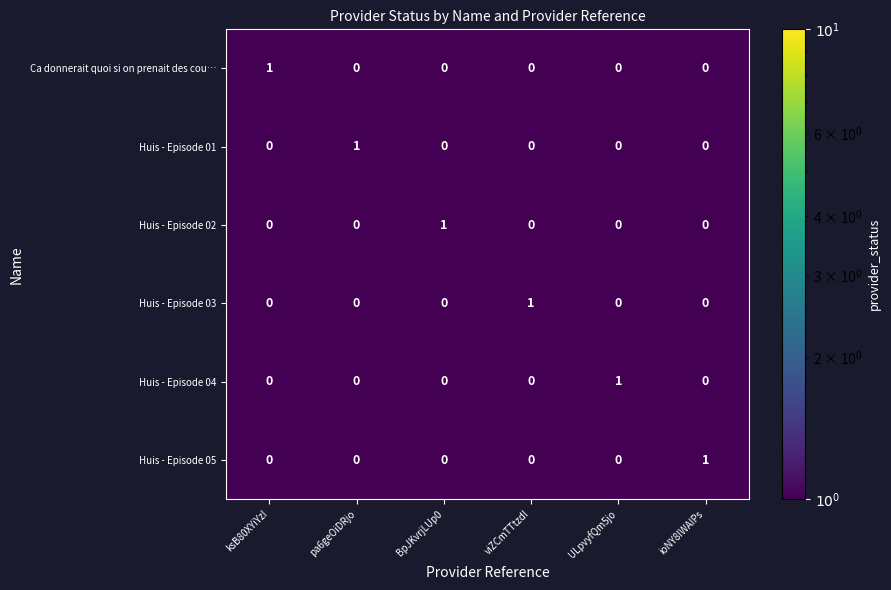

Is it true that Huis - Episode 04 equals 0 at pa6geOiDRjo?

True